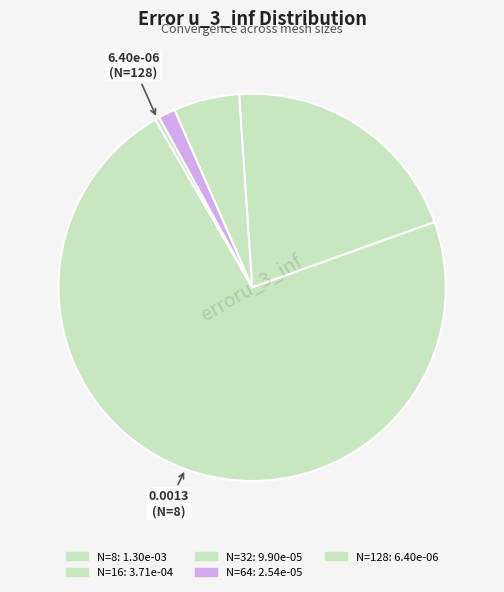

Is N=8 the majority of the pie?

Yes